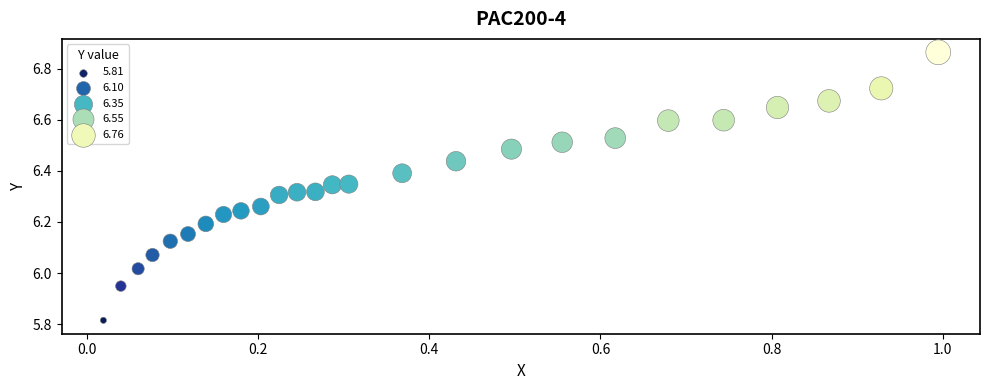

What is the range of X values (max minus min)?

1.0